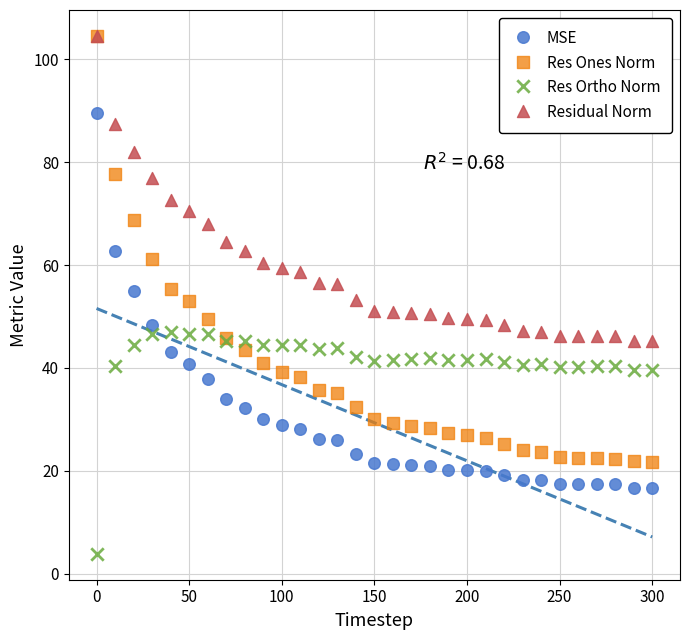

What are all the series names shown in the legend?

MSE, Res Ones Norm, Res Ortho Norm, Residual Norm